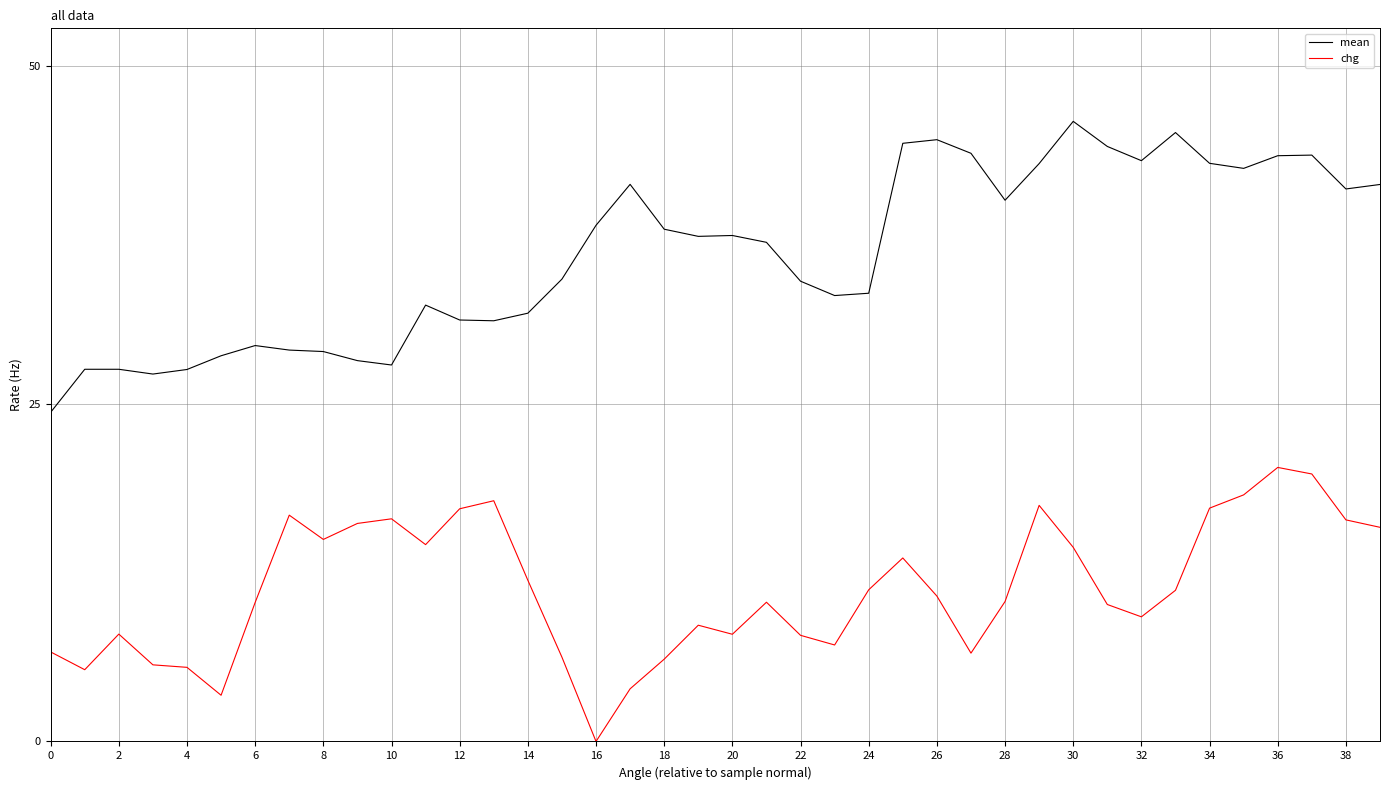

How many lines are shown in the chart?

2